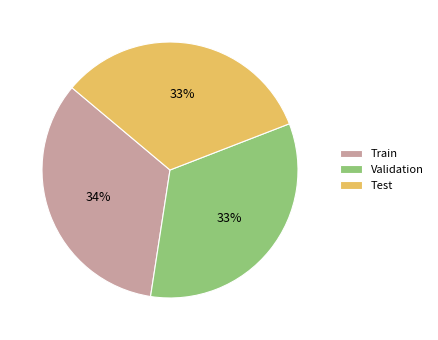

How many segments does this pie chart have?

3